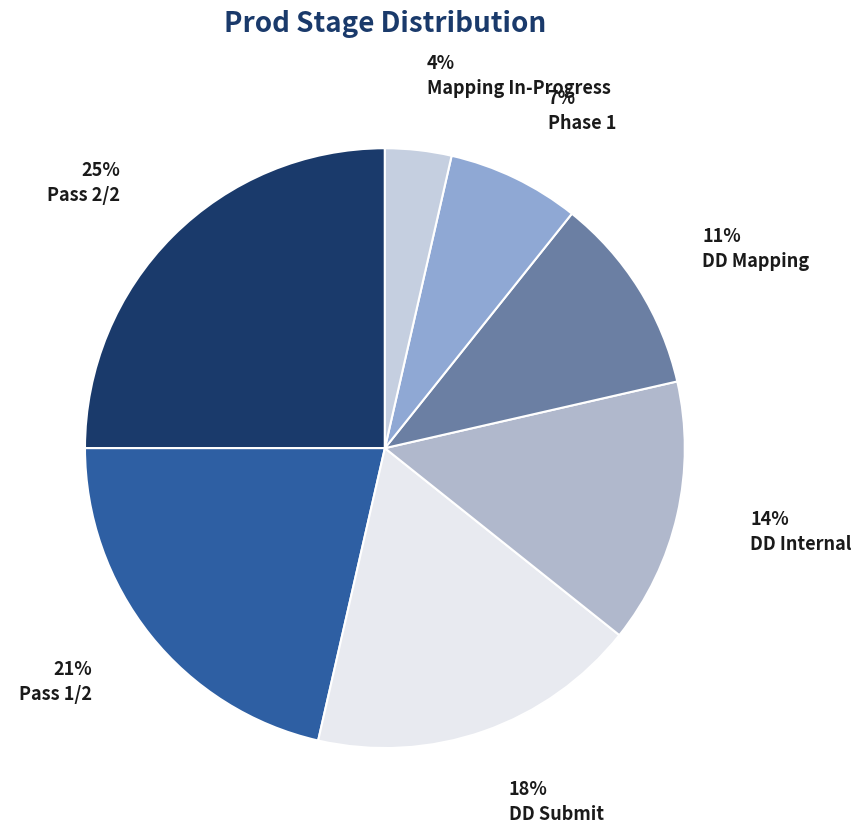

Combined, do DD Submit and DD Internal account for over 50%?

No